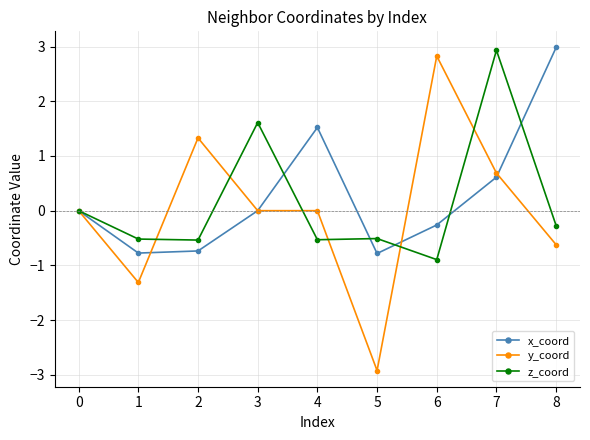

At 5, list the series in order from smallest to largest.

y_coord, x_coord, z_coord